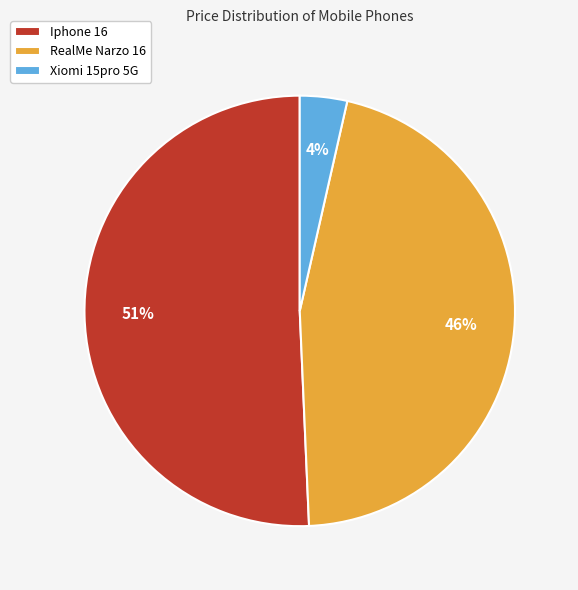

True or false: Iphone 16 accounts for 51% of the total.

True